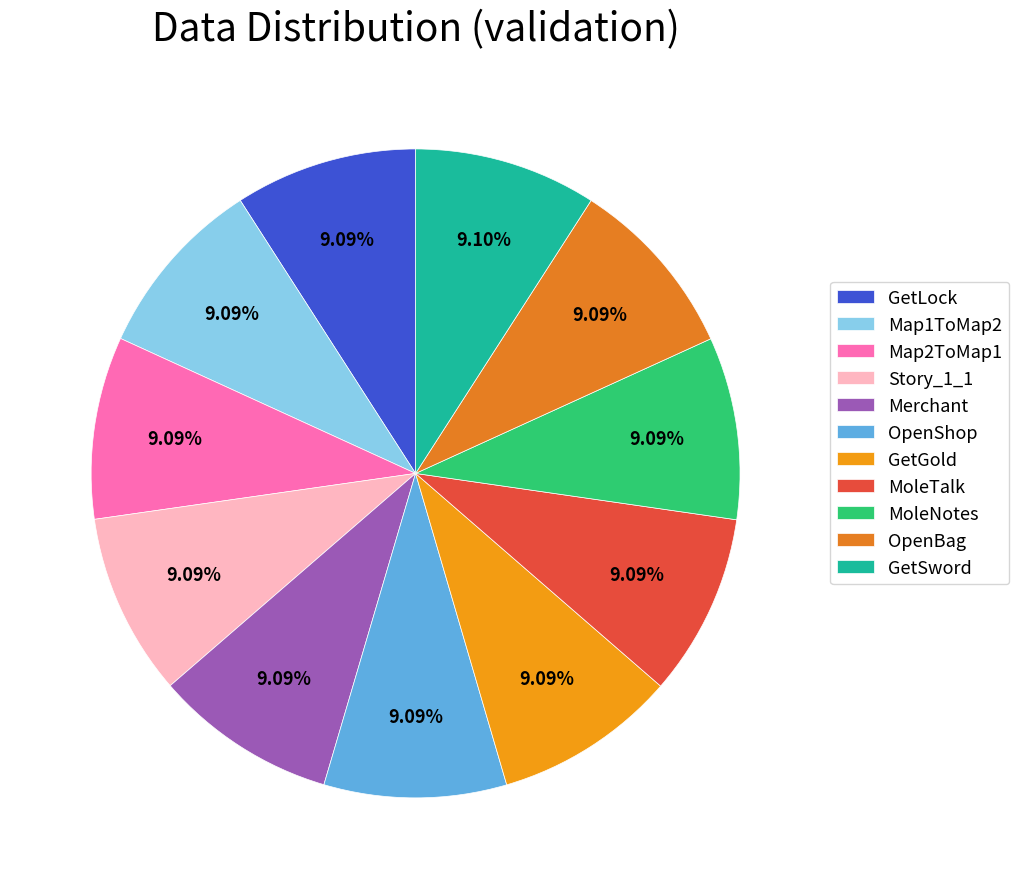

Count the number of slices in the pie.

11